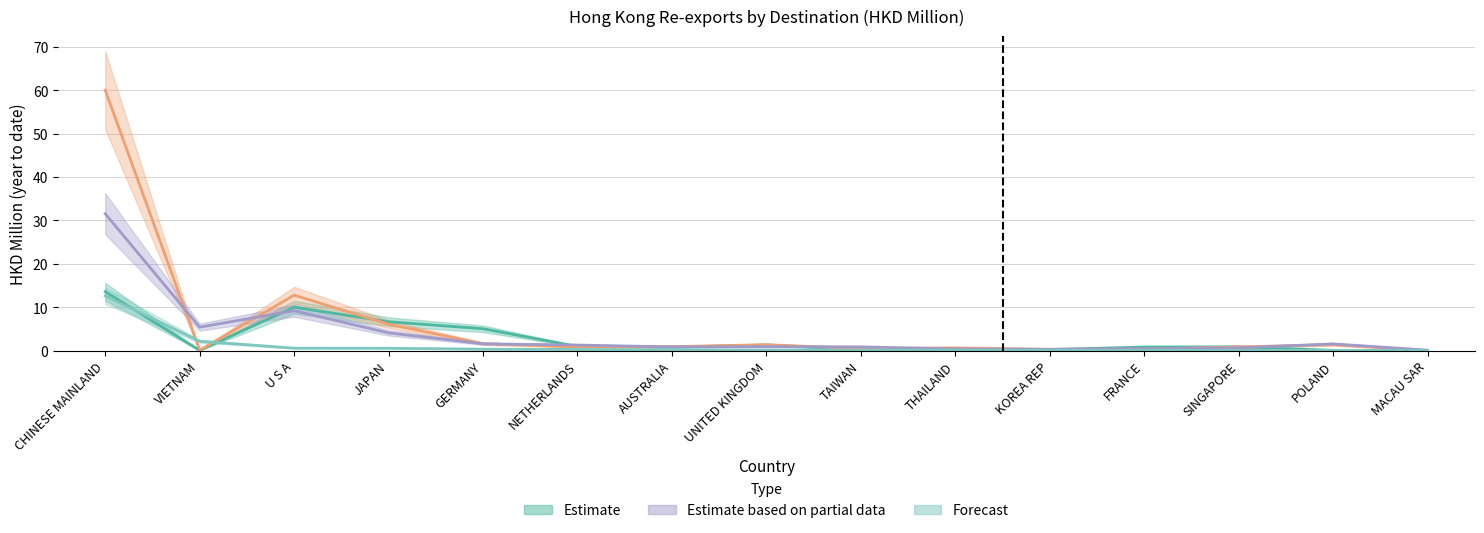

What is the difference between the maximum and minimum values in the 202003 series?

12.6